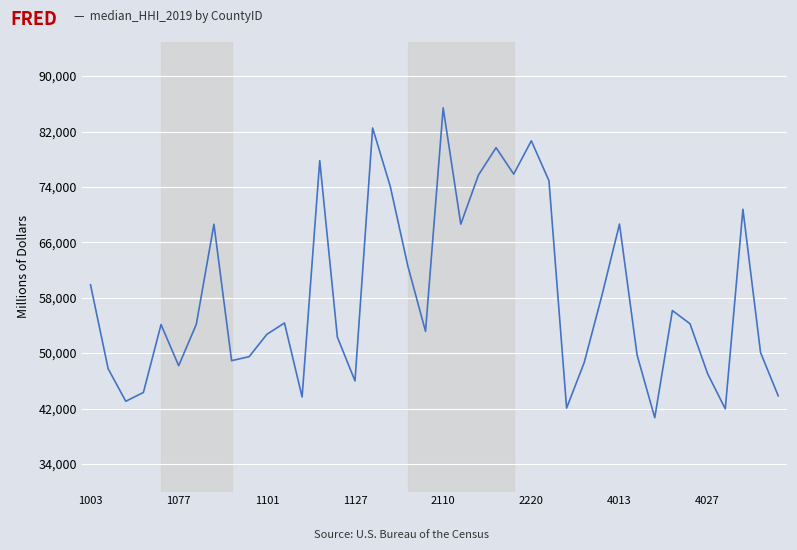

How many lines are shown in the chart?

1